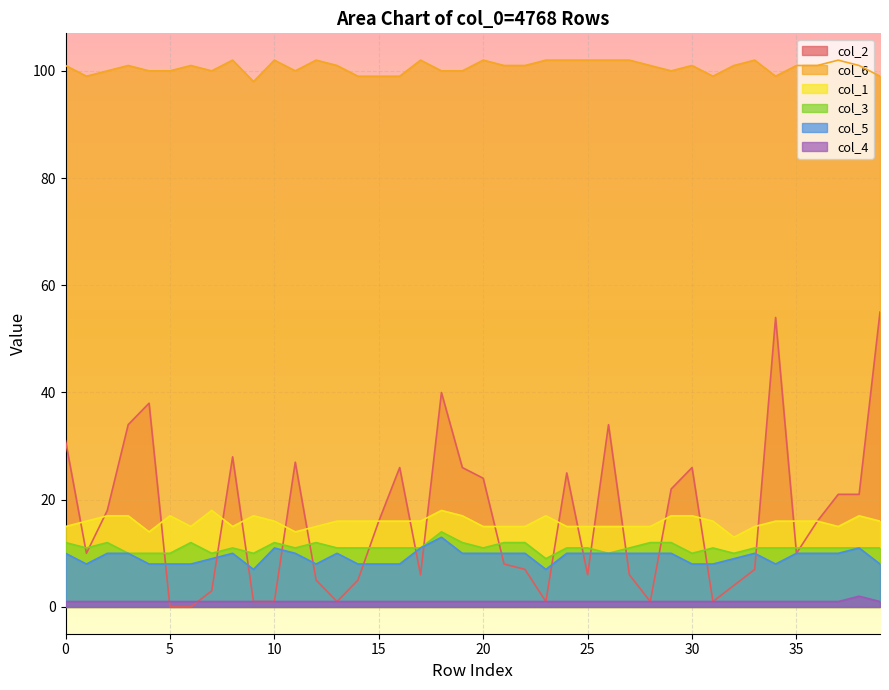

What is the difference between the second highest and minimum values in the col_5 series?

4